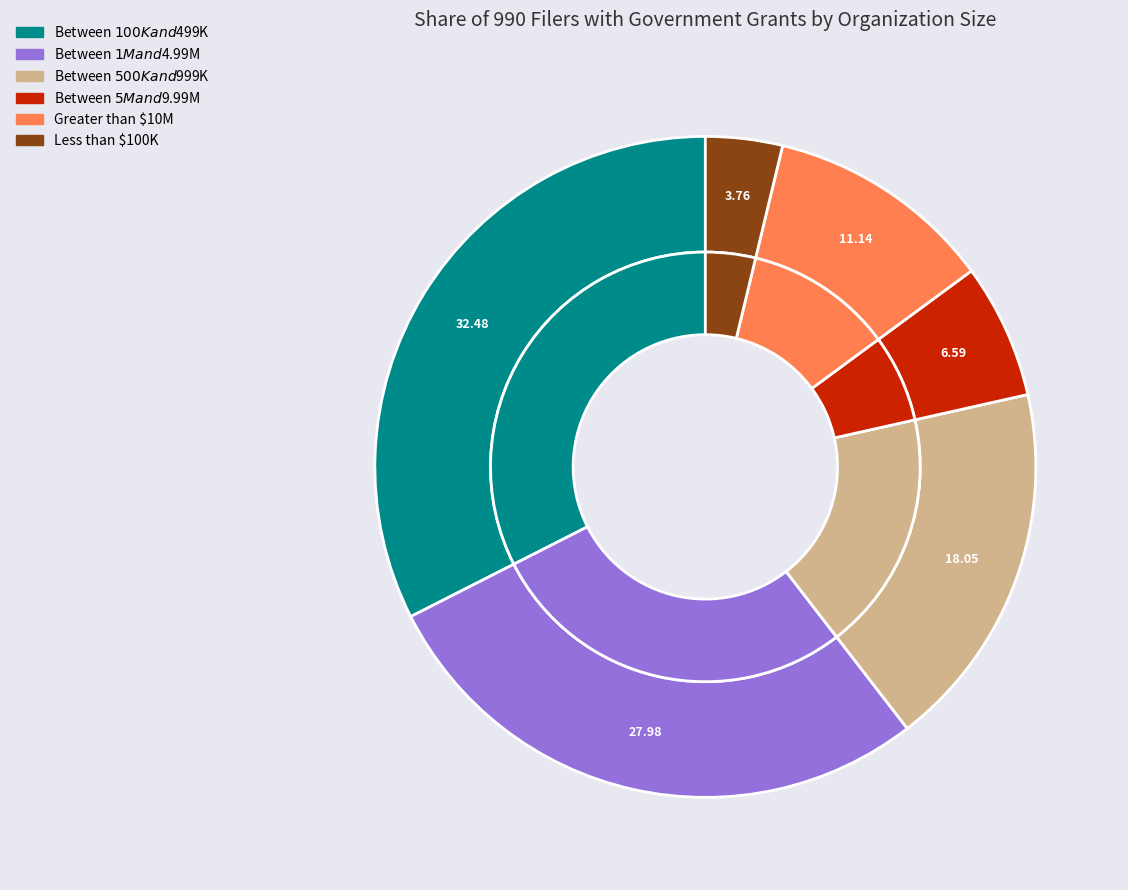

Is there any slice that represents more than half of the pie?

No